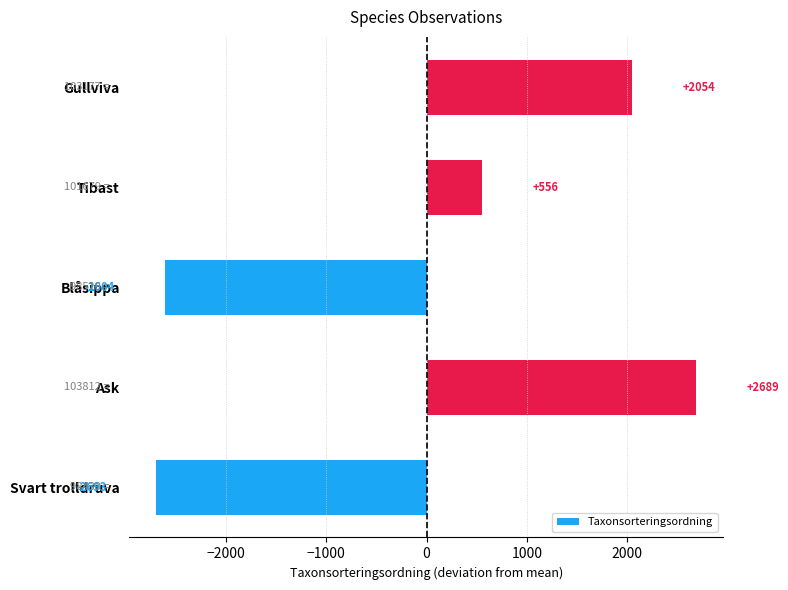

Count the number of categories in the chart.

5